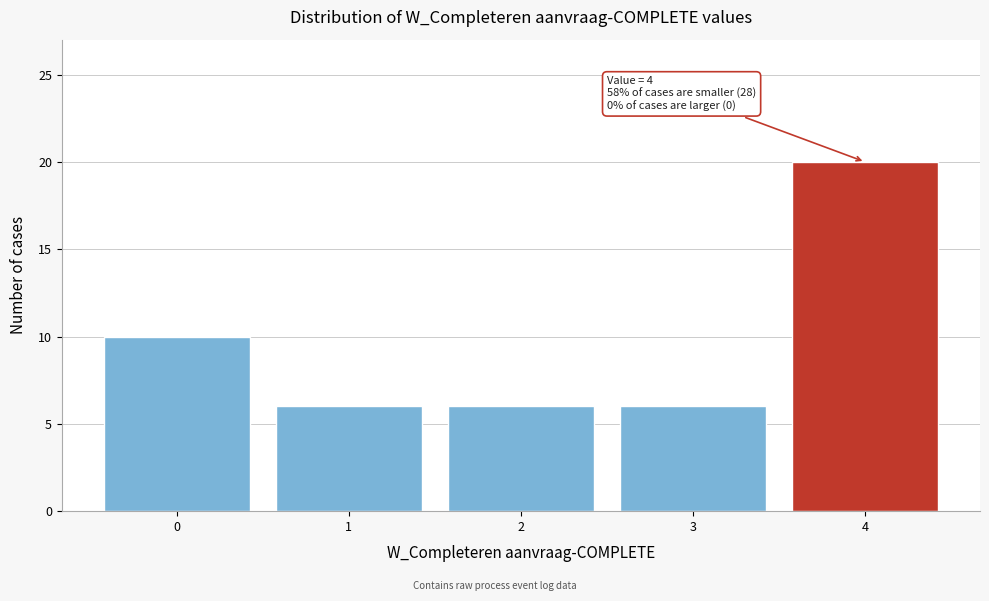

Which range on the x-axis has the tallest bar?

3.5 to 4.5